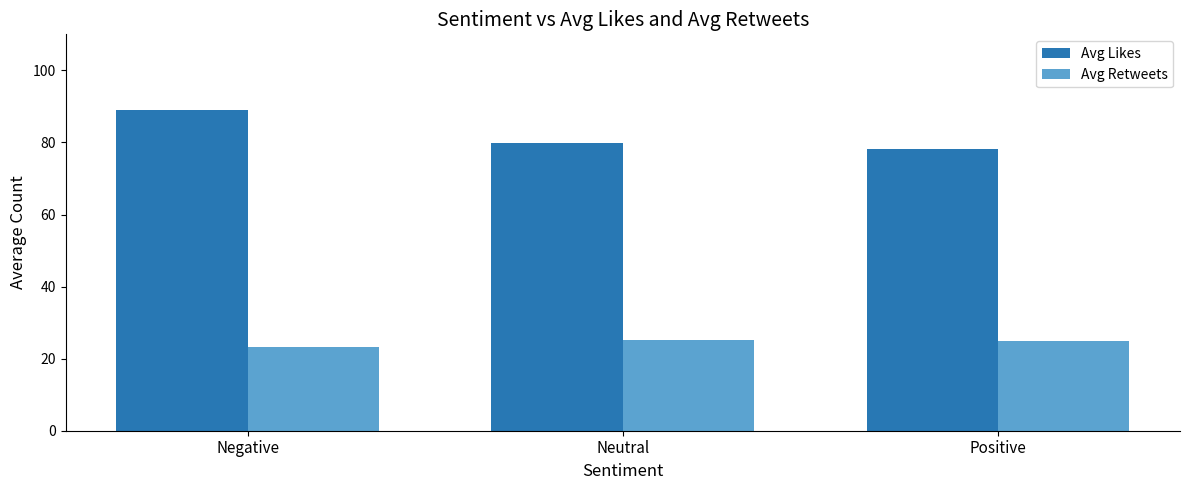

List the labels in order of Avg Likes value, smallest first.

Positive, Neutral, Negative